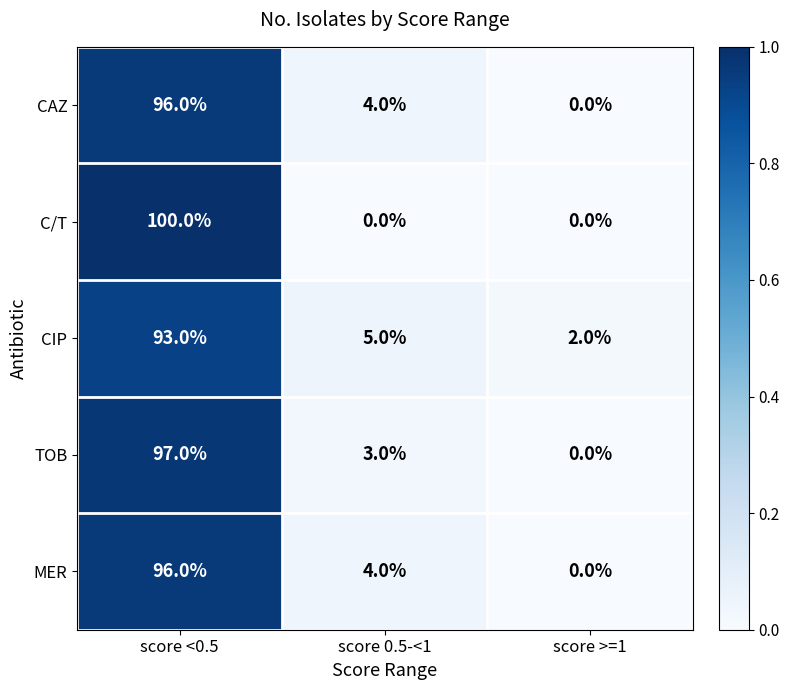

The TOB series shows 26 at score <0.5. True or false?

False